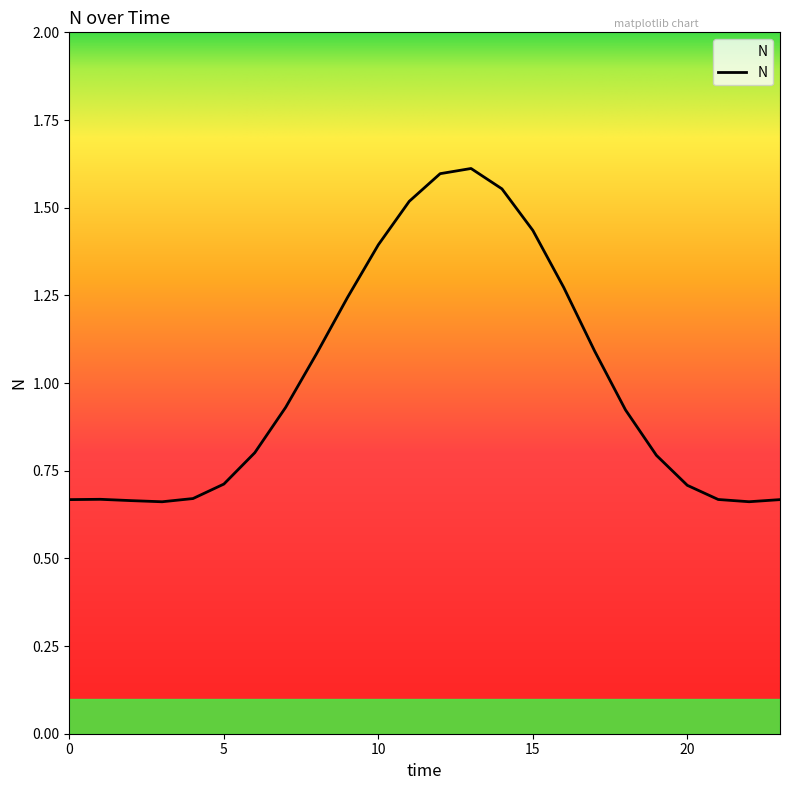

What is the difference between the maximum and minimum values?

1.0